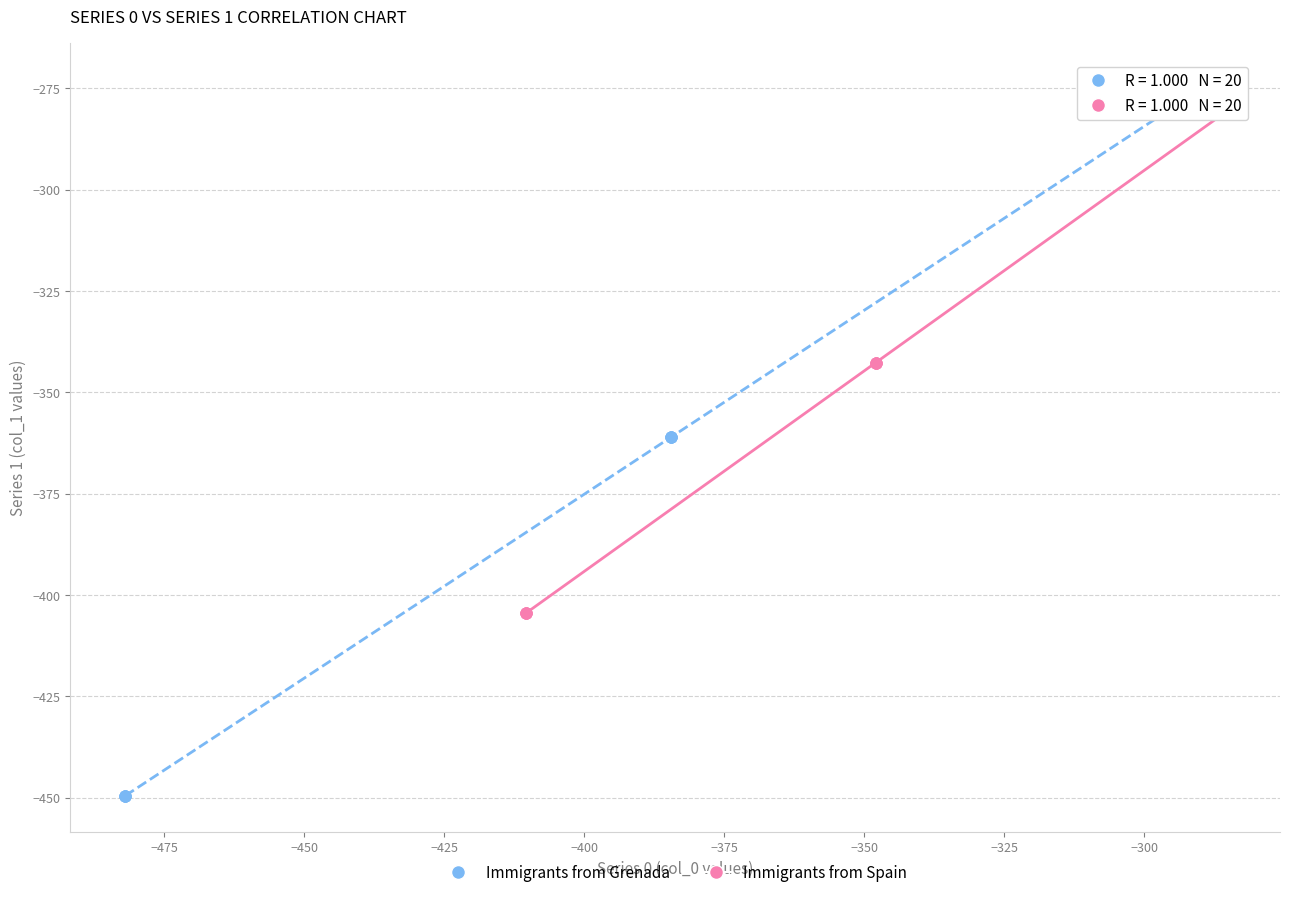

Which series contains the lowest Y value?

Immigrants from Grenada